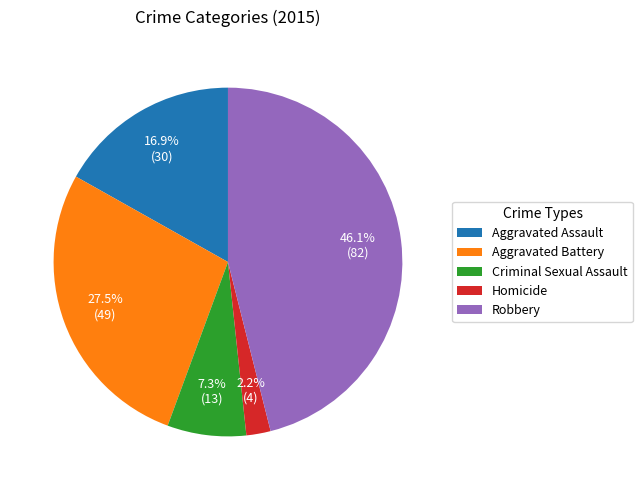

To the nearest percent, what is the difference between the largest and smallest slice percentages?

44%